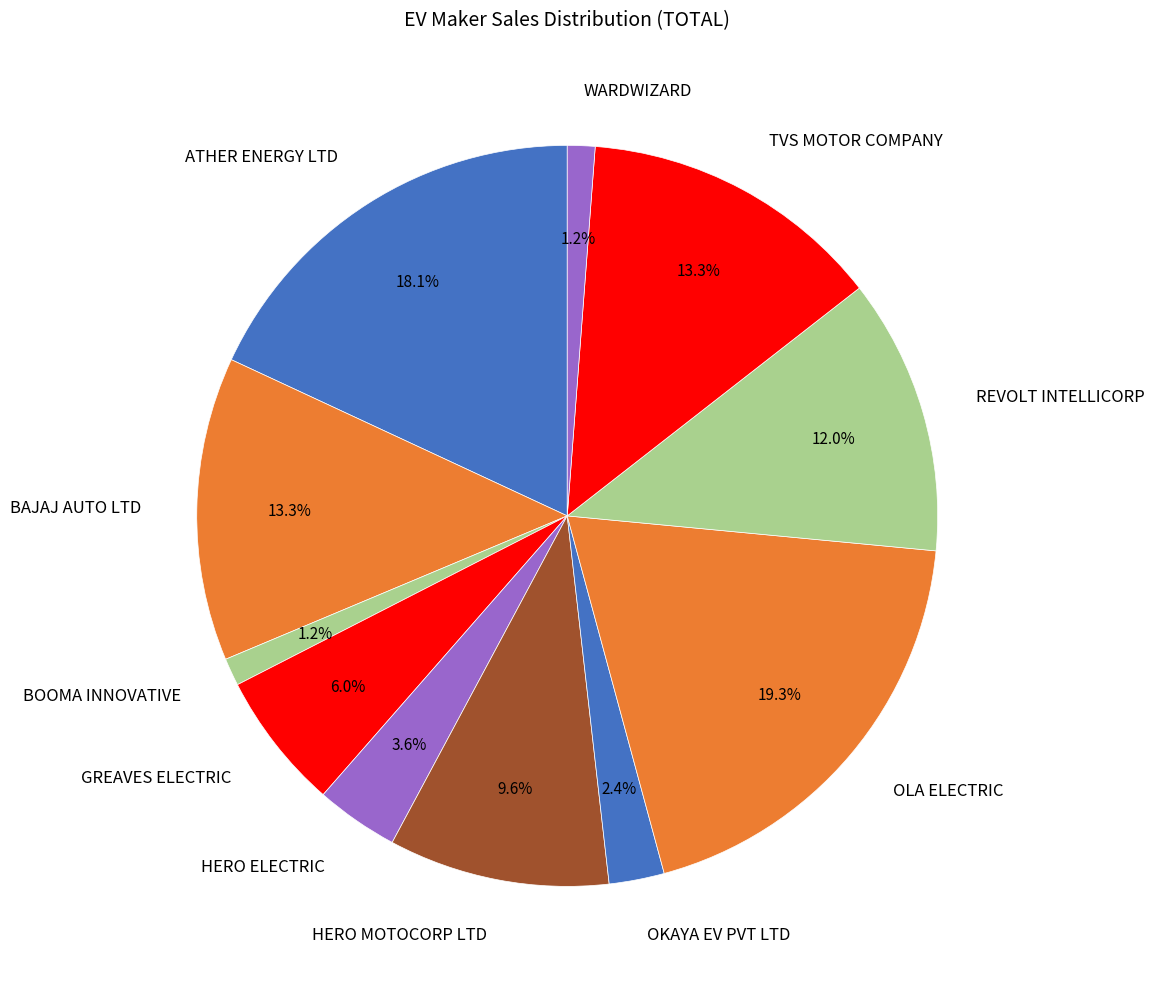

Is there any slice that represents more than half of the pie?

No